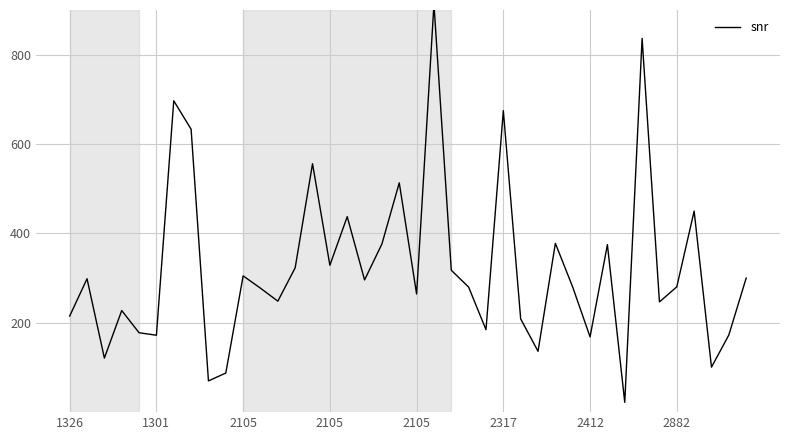

What is the greatest value displayed?

913.5